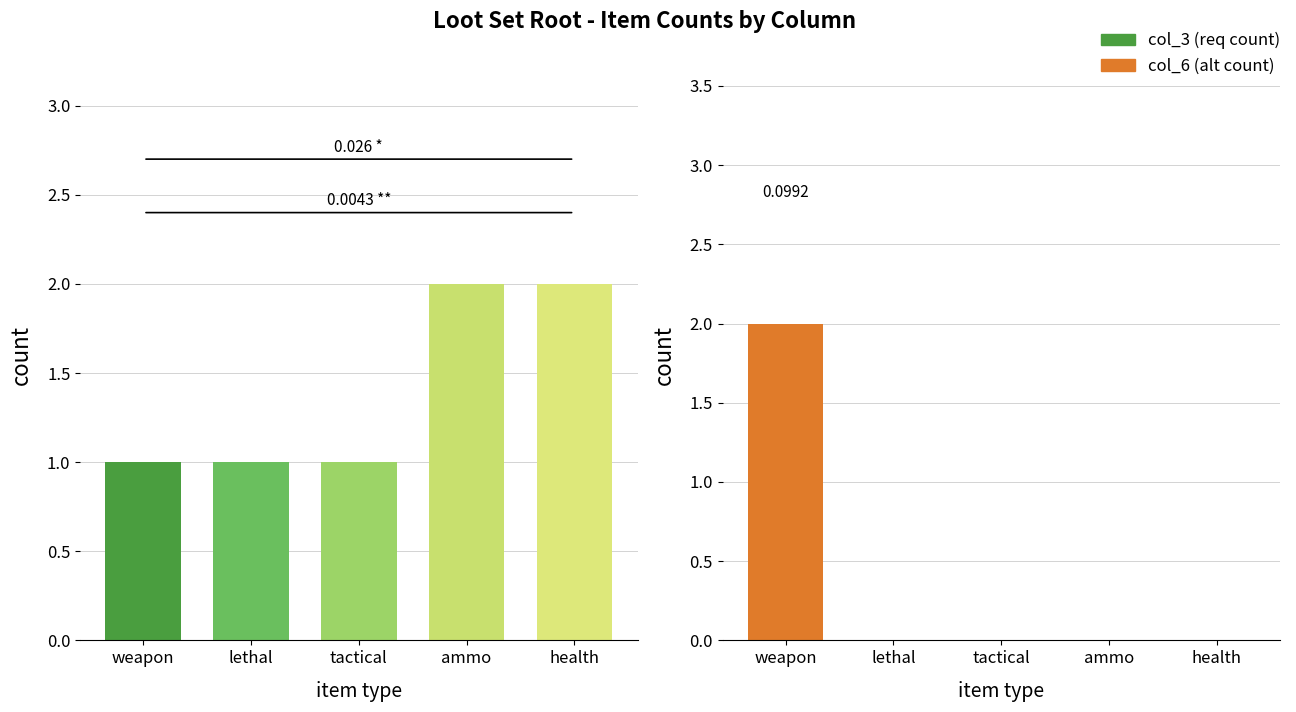

Is the value of col_6 at lethal greater than the value of col_3 at health?

No